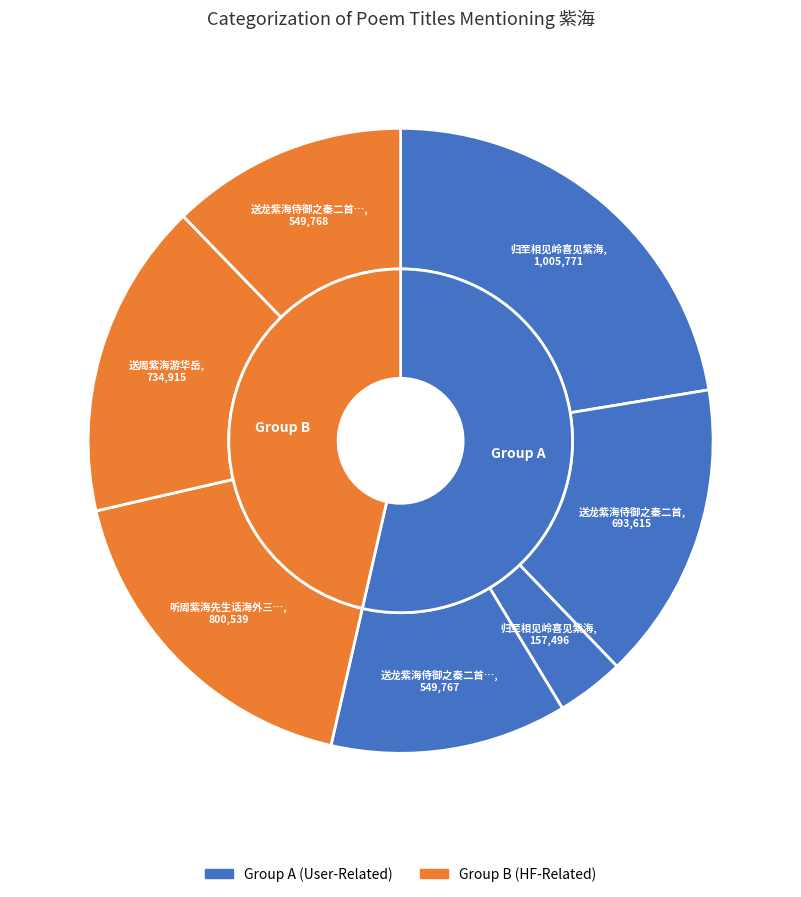

How many slices are in this pie chart?

7